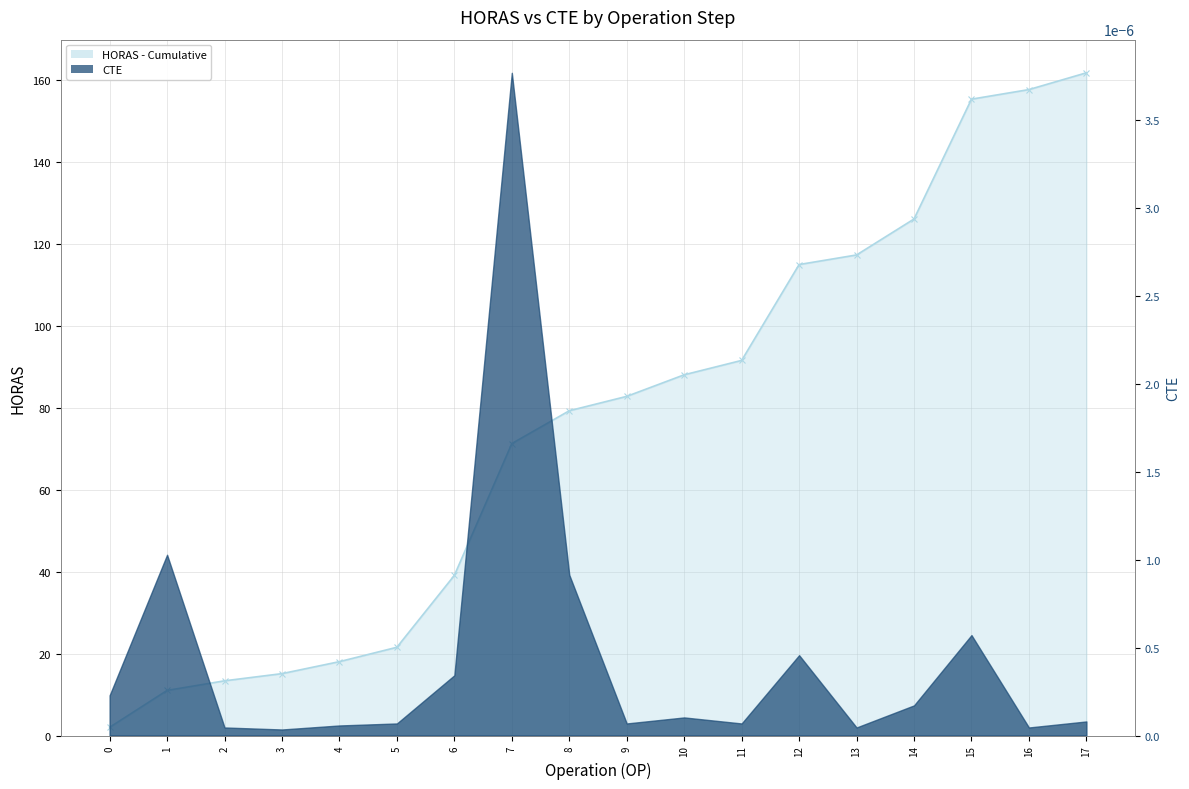

What is the difference between the maximum and minimum values?

159.6